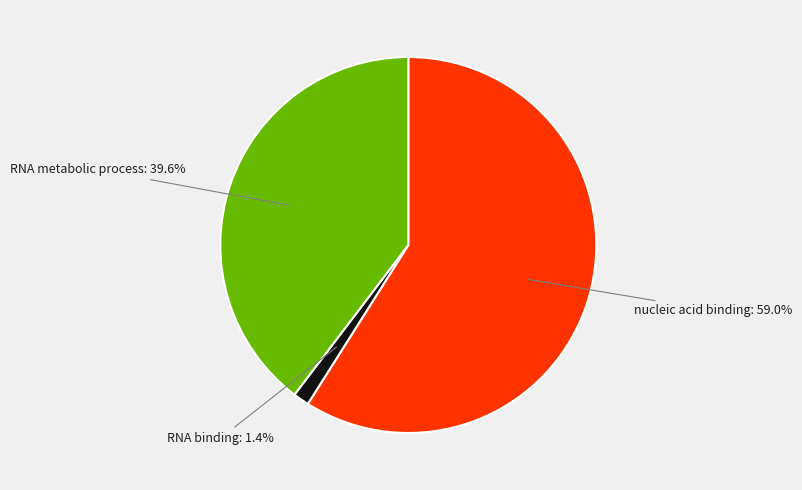

What is the largest slice in the pie chart?

nucleic acid binding